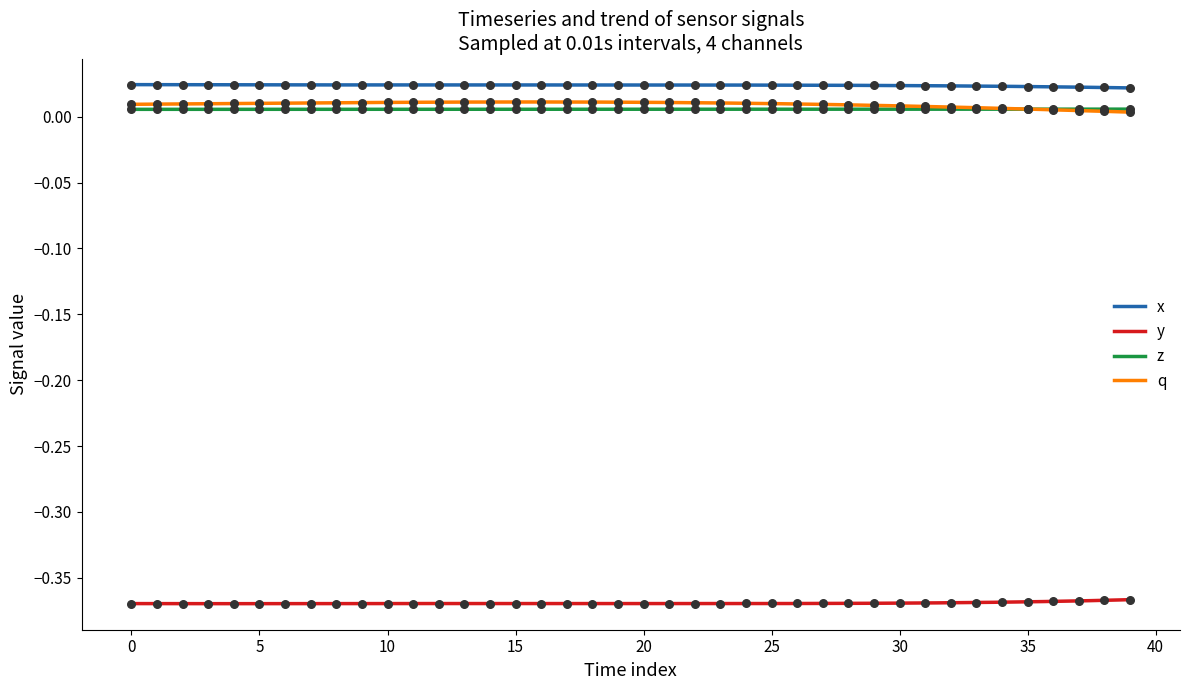

Which series has the widest spread of Y values?

q